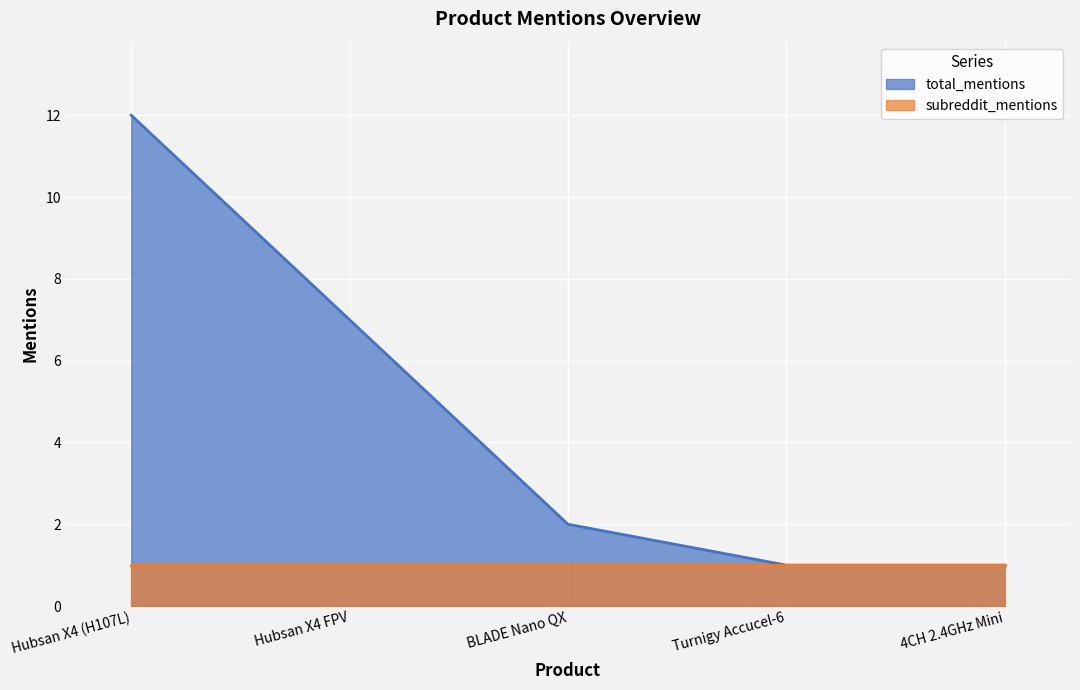

What is the minimum value shown in the chart?

1